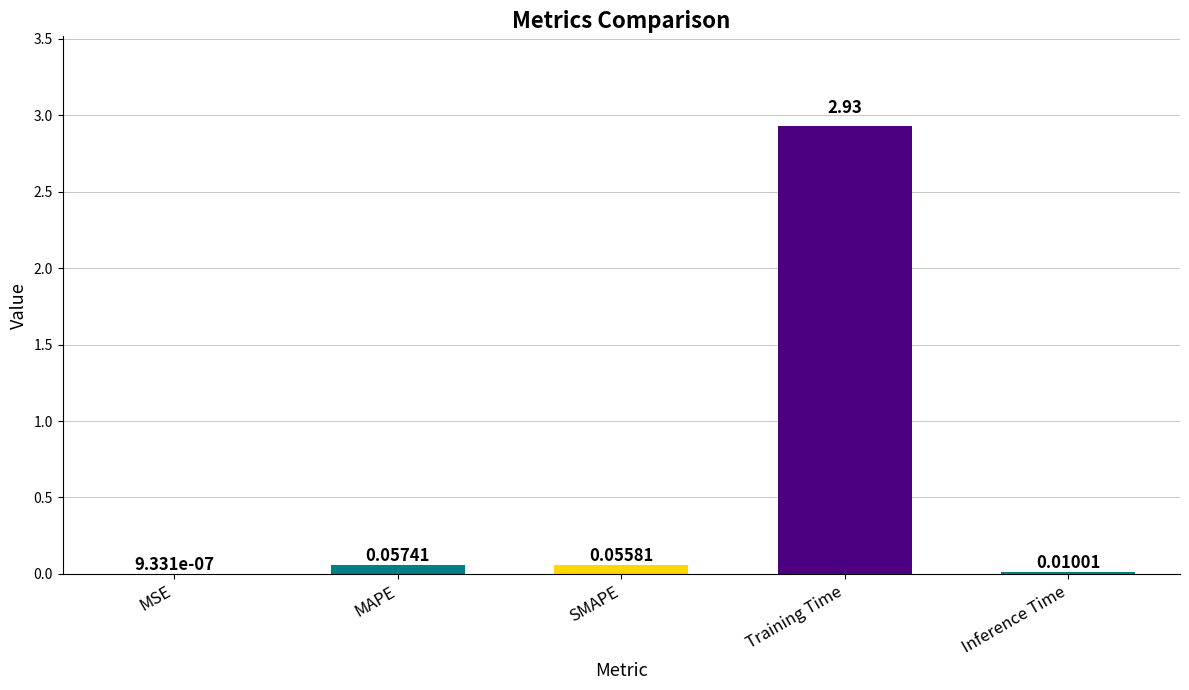

Where is the data nearest to the value 1?

MAPE